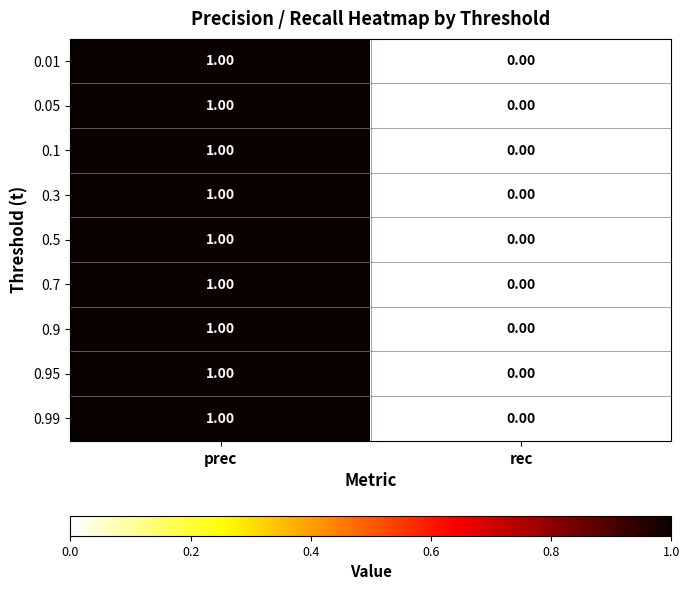

At which category is the sum across all series the highest?

prec